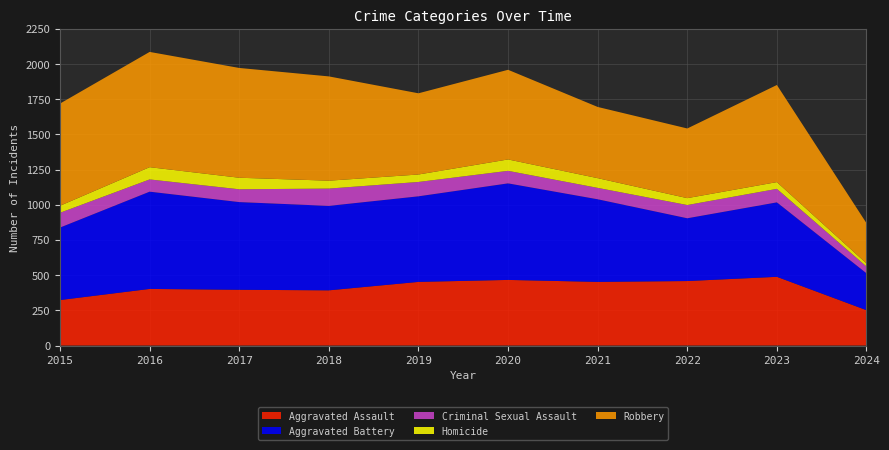

Reading left to right, list all the values displayed in this chart.

Aggravated Assault: 323	402	396	392	452	466	452	458	488	251
Aggravated Battery: 515	691	623	600	608	686	587	446	529	262
Criminal Sexual Assault: 105	87	91	123	102	89	81	94	96	48
Homicide: 50	87	82	56	53	81	69	49	48	22
Robbery: 726	819	780	741	577	637	506	495	690	286